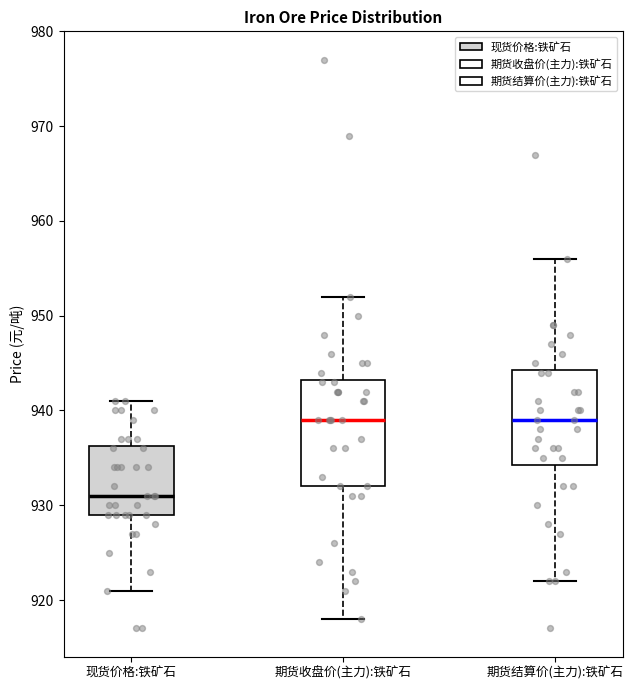

Reading left to right, transcribe this box plot: for each box, give where its median line is, the range the box spans, and where its two whiskers end, as read against the y-axis. The values are not printed on the chart, so give them approximately, as read against the axis.

现货价格:铁矿石: median 931, box 929 to 936, whiskers 921 to 941
期货收盘价(主力):铁矿石: median 939, box 932 to 943, whiskers 918 to 952
期货结算价(主力):铁矿石: median 939, box 934 to 944, whiskers 922 to 956